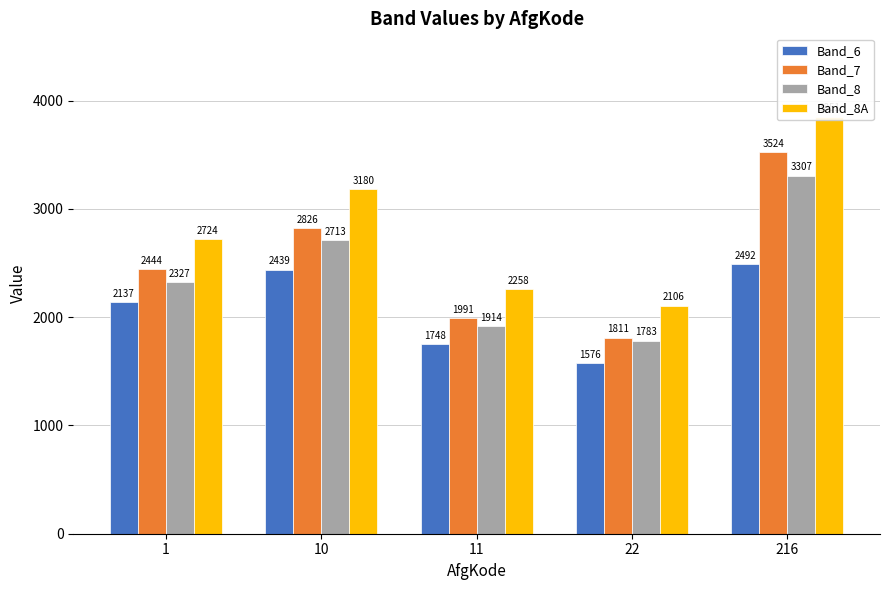

Reading left to right, what are all the values shown in this chart?

Band_6: 2137.3	2439.1	1748.3	1575.6	2492.3
Band_7: 2443.5	2825.5	1990.8	1811.0	3524.1
Band_8: 2327.2	2713.2	1914.3	1783.1	3306.7
Band_8A: 2724.0	3179.6	2257.5	2106.5	3851.3